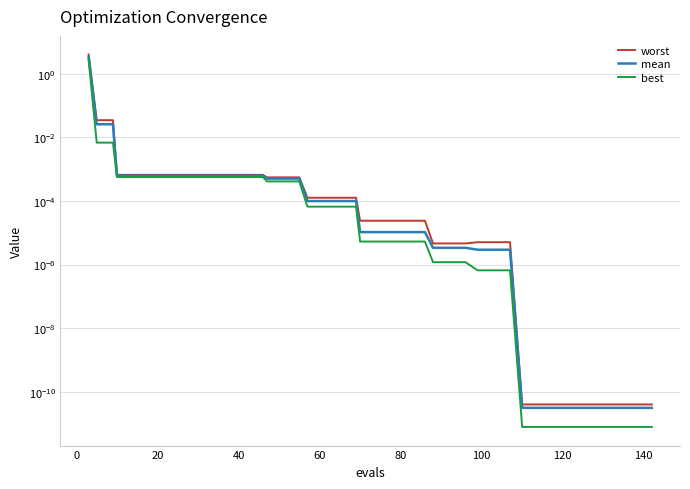

Rank the series by their maximum value, from highest to lowest.

worst, mean, best